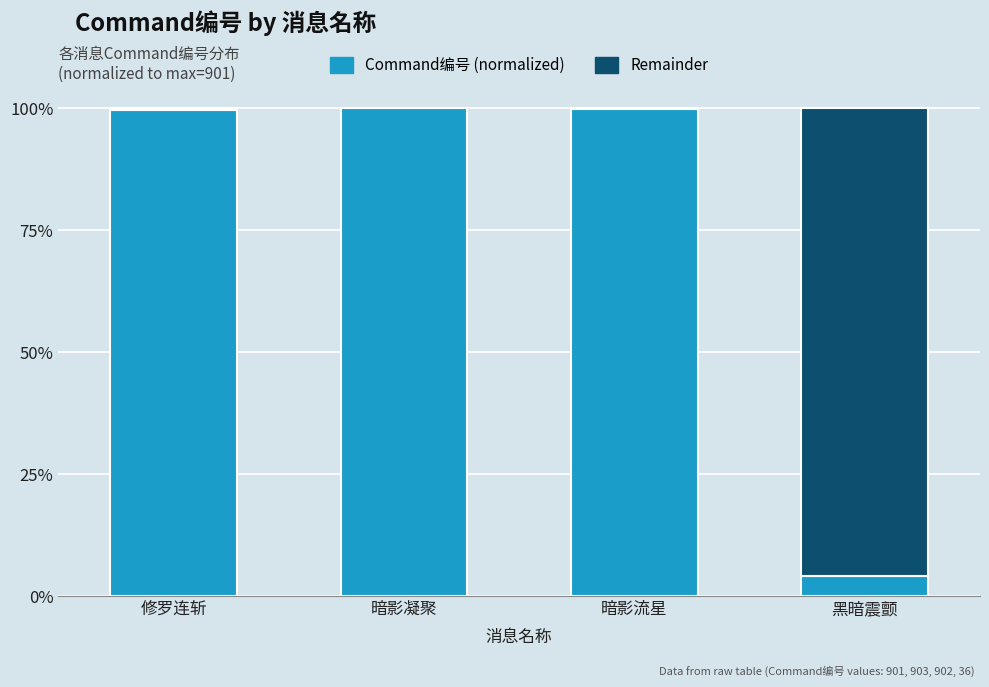

Rank the series at 修罗连斩 from highest to lowest value.

Command编号 (normalized), Remainder